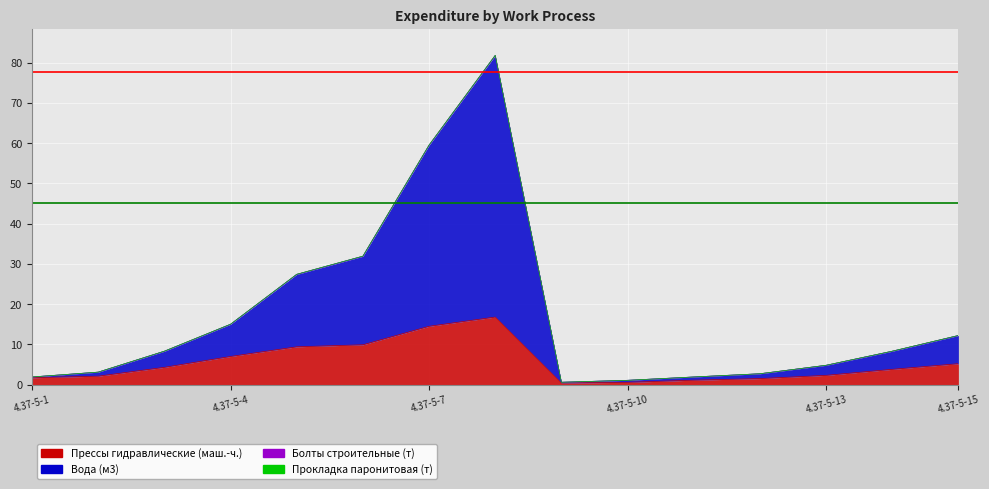

What is the value of the Болты строительные (т) point at the 10th from the left?

1.1